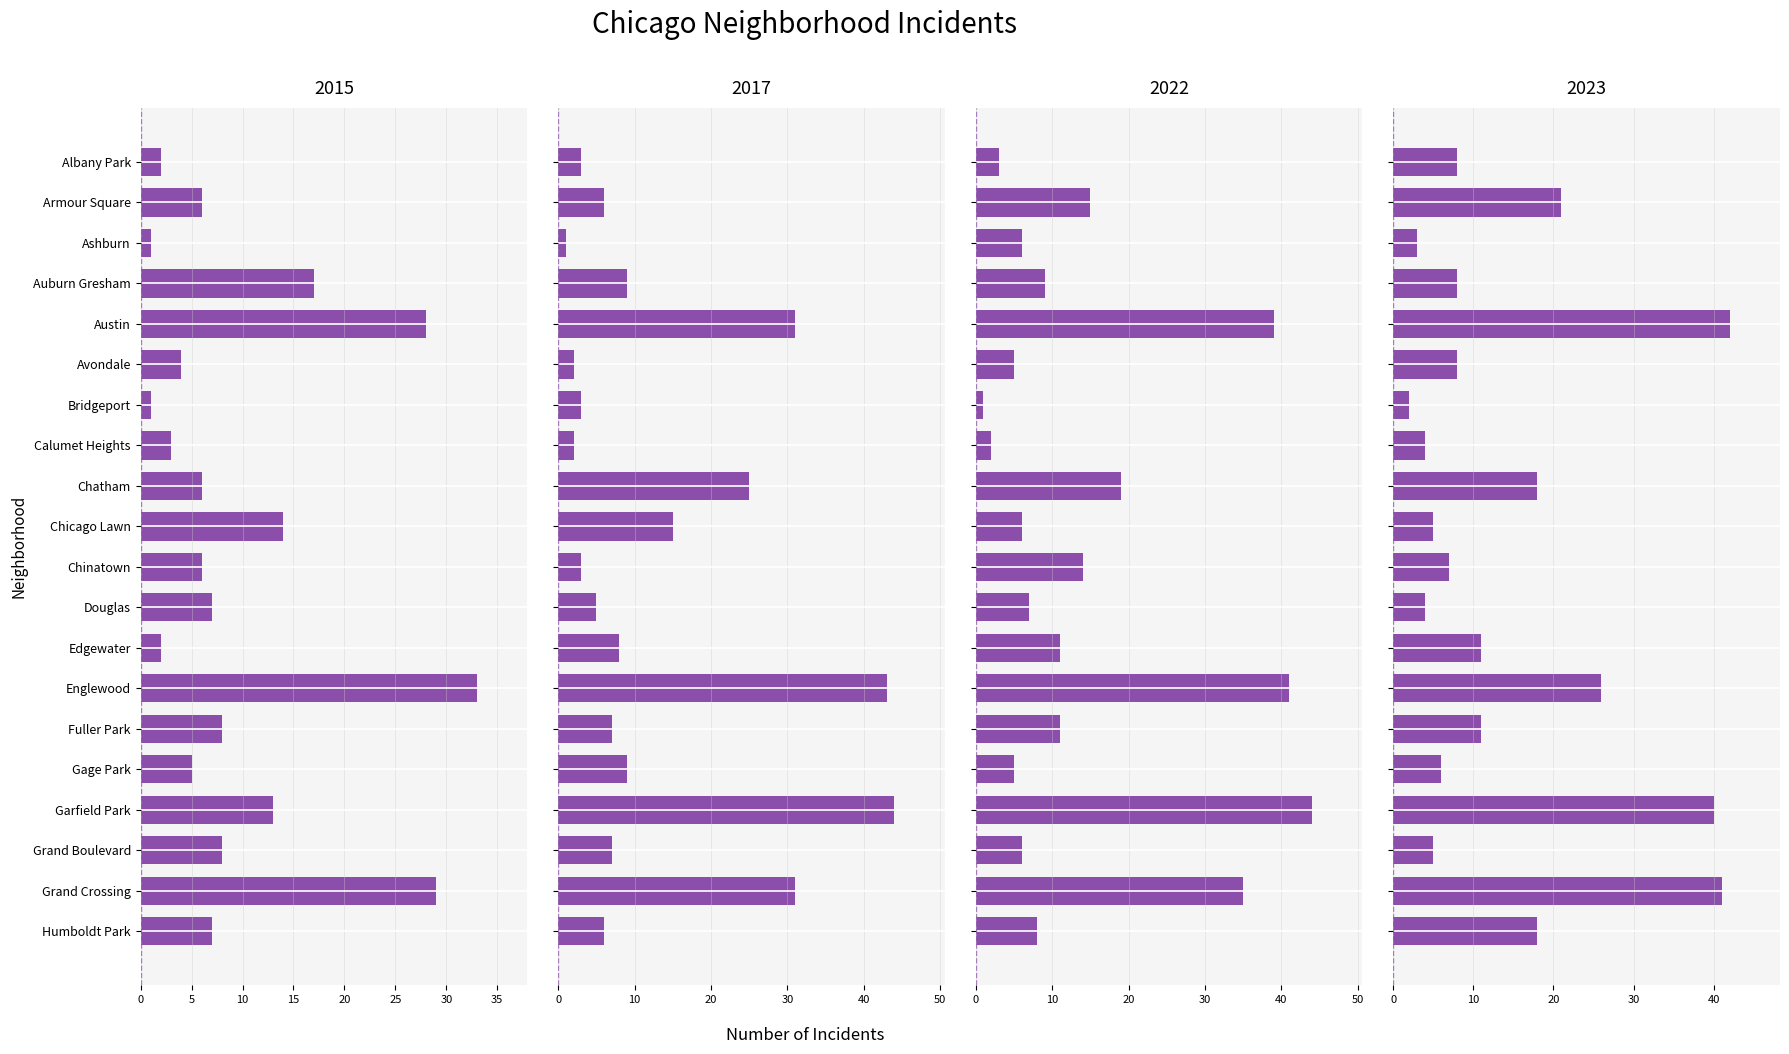

Rank the series at Edgewater from lowest to highest value.

2015, 2017, 2022, 2023